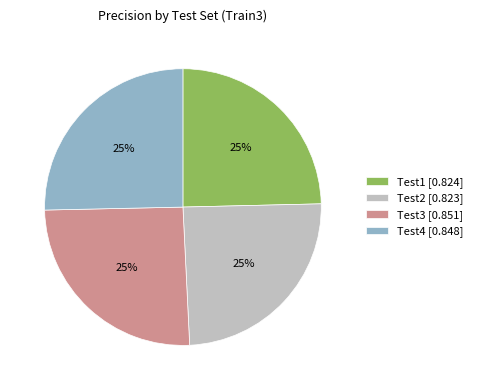

Is there any slice that represents more than half of the pie?

No